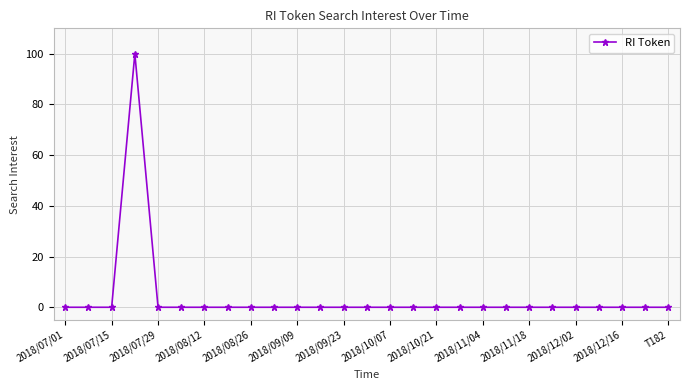

What is the average value?

4